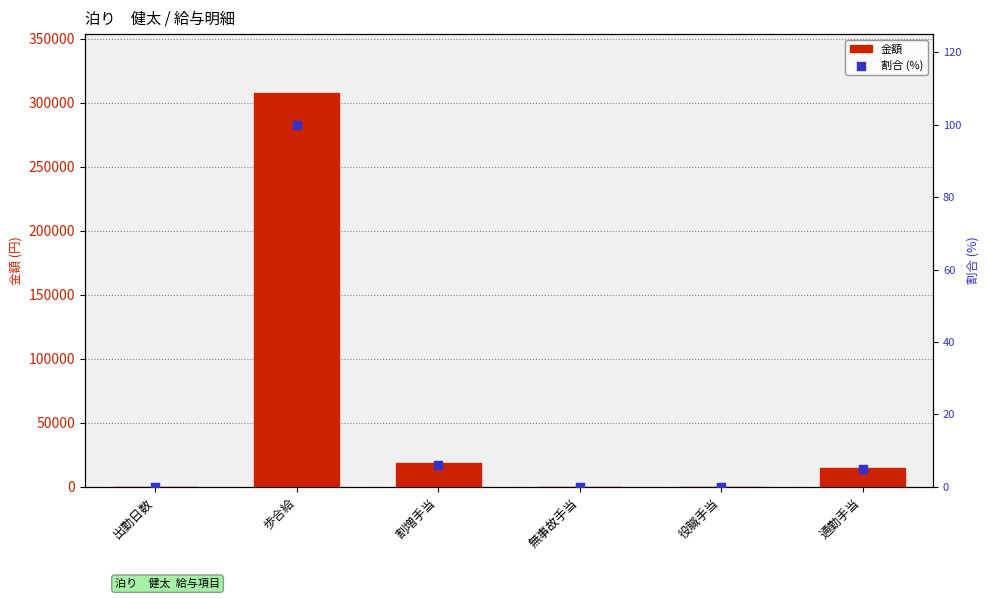

Which series contains the highest Y value?

金額